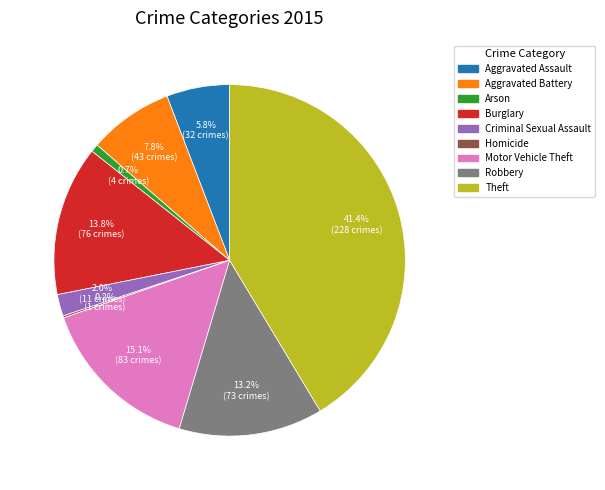

What percentage is the Motor Vehicle Theft slice, to the nearest percent?

15%